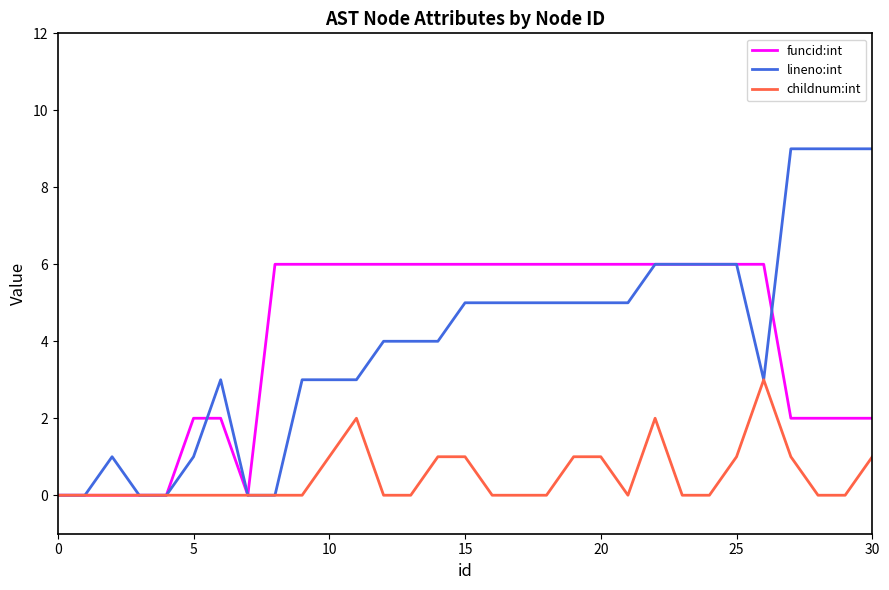

What is the greatest value displayed?

9